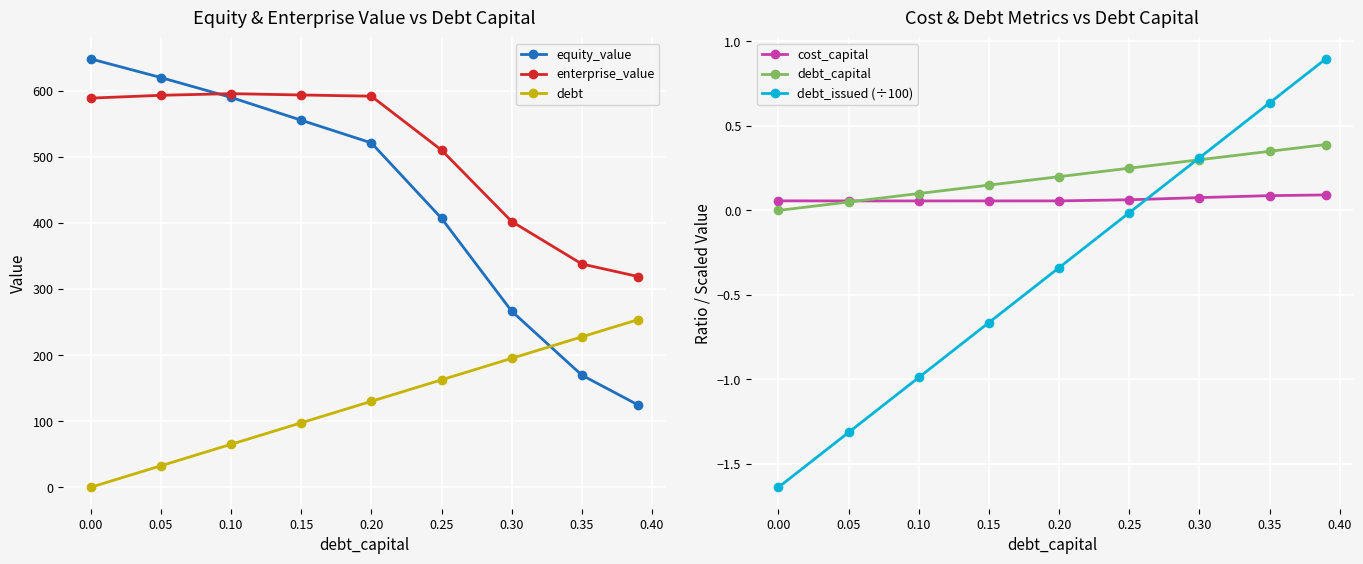

True or false: enterprise_value and debt cross at least once.

False